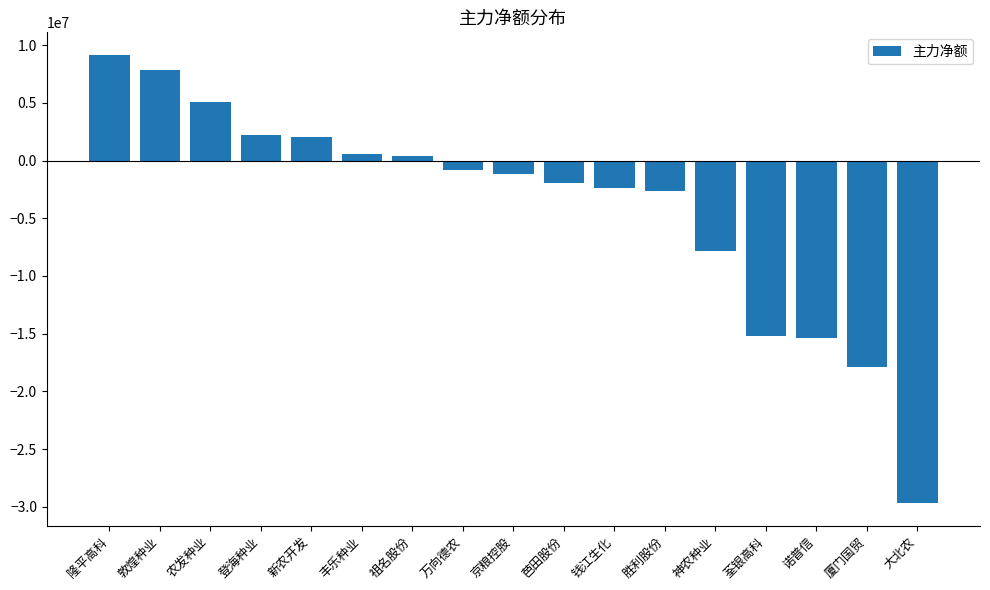

What is the smallest value displayed?

-29704046